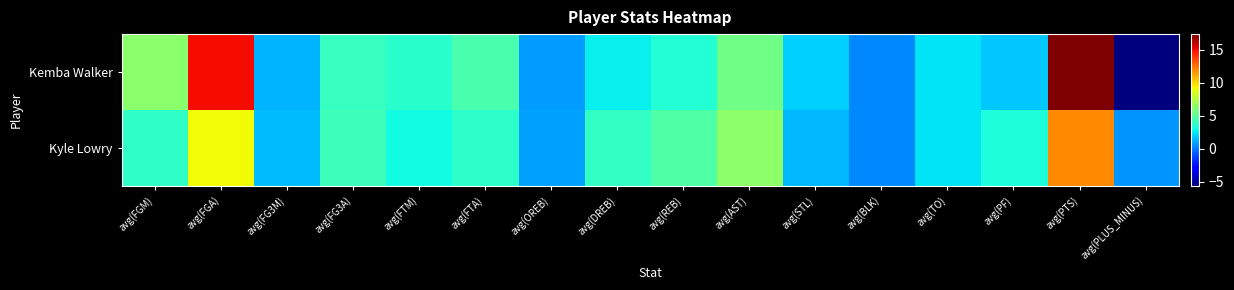

What is the total value across all series at avg(FTM)?

6.5